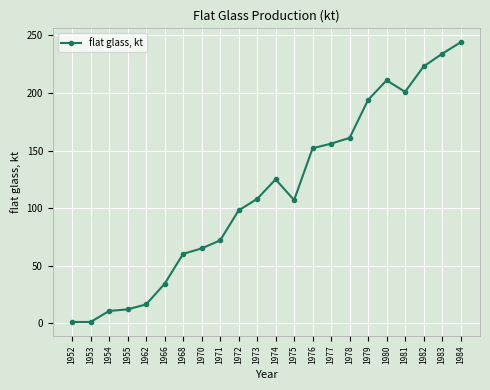

What is the value of the 19th point from the left?

201.0